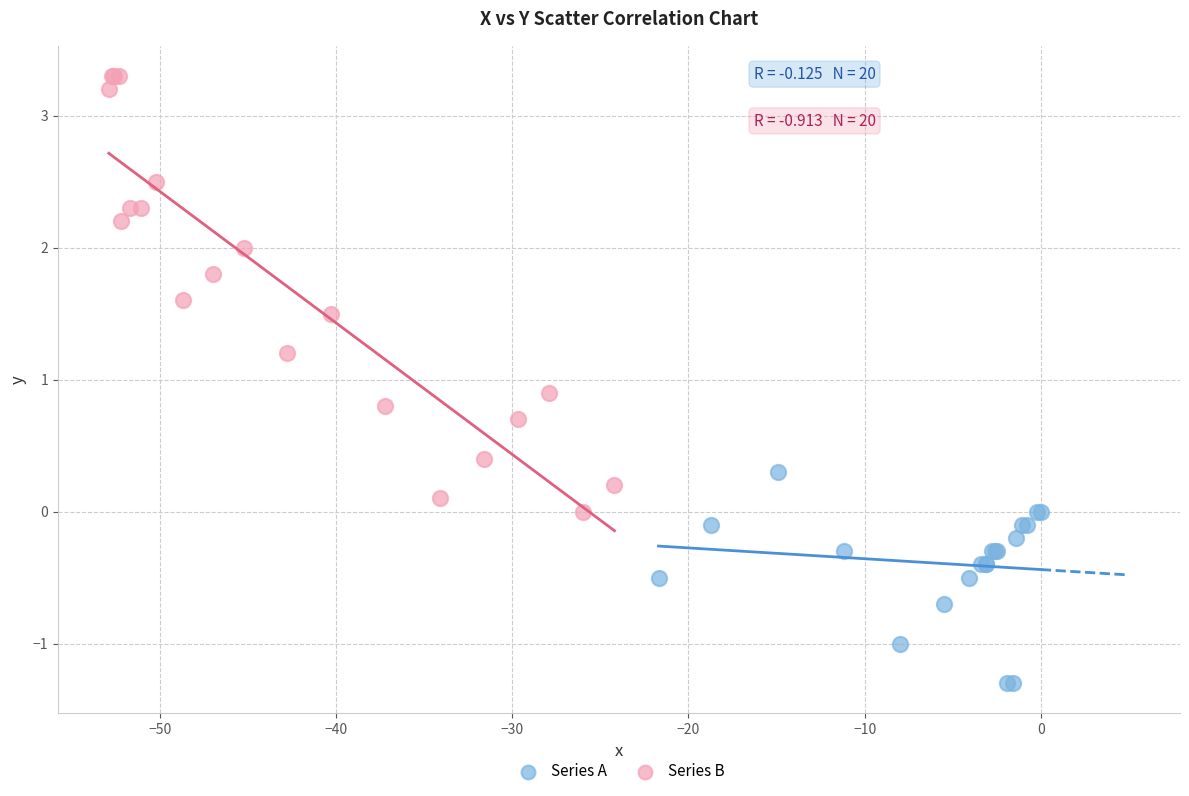

Which series reaches the minimum Y coordinate?

Series A